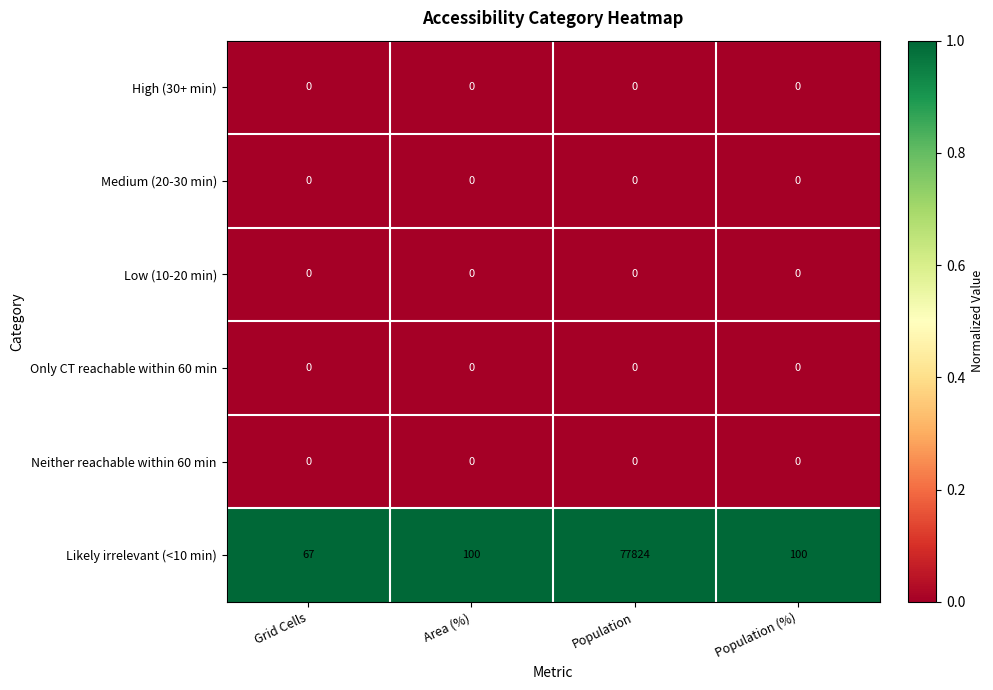

What is the total value across all series at Population (%)?

100